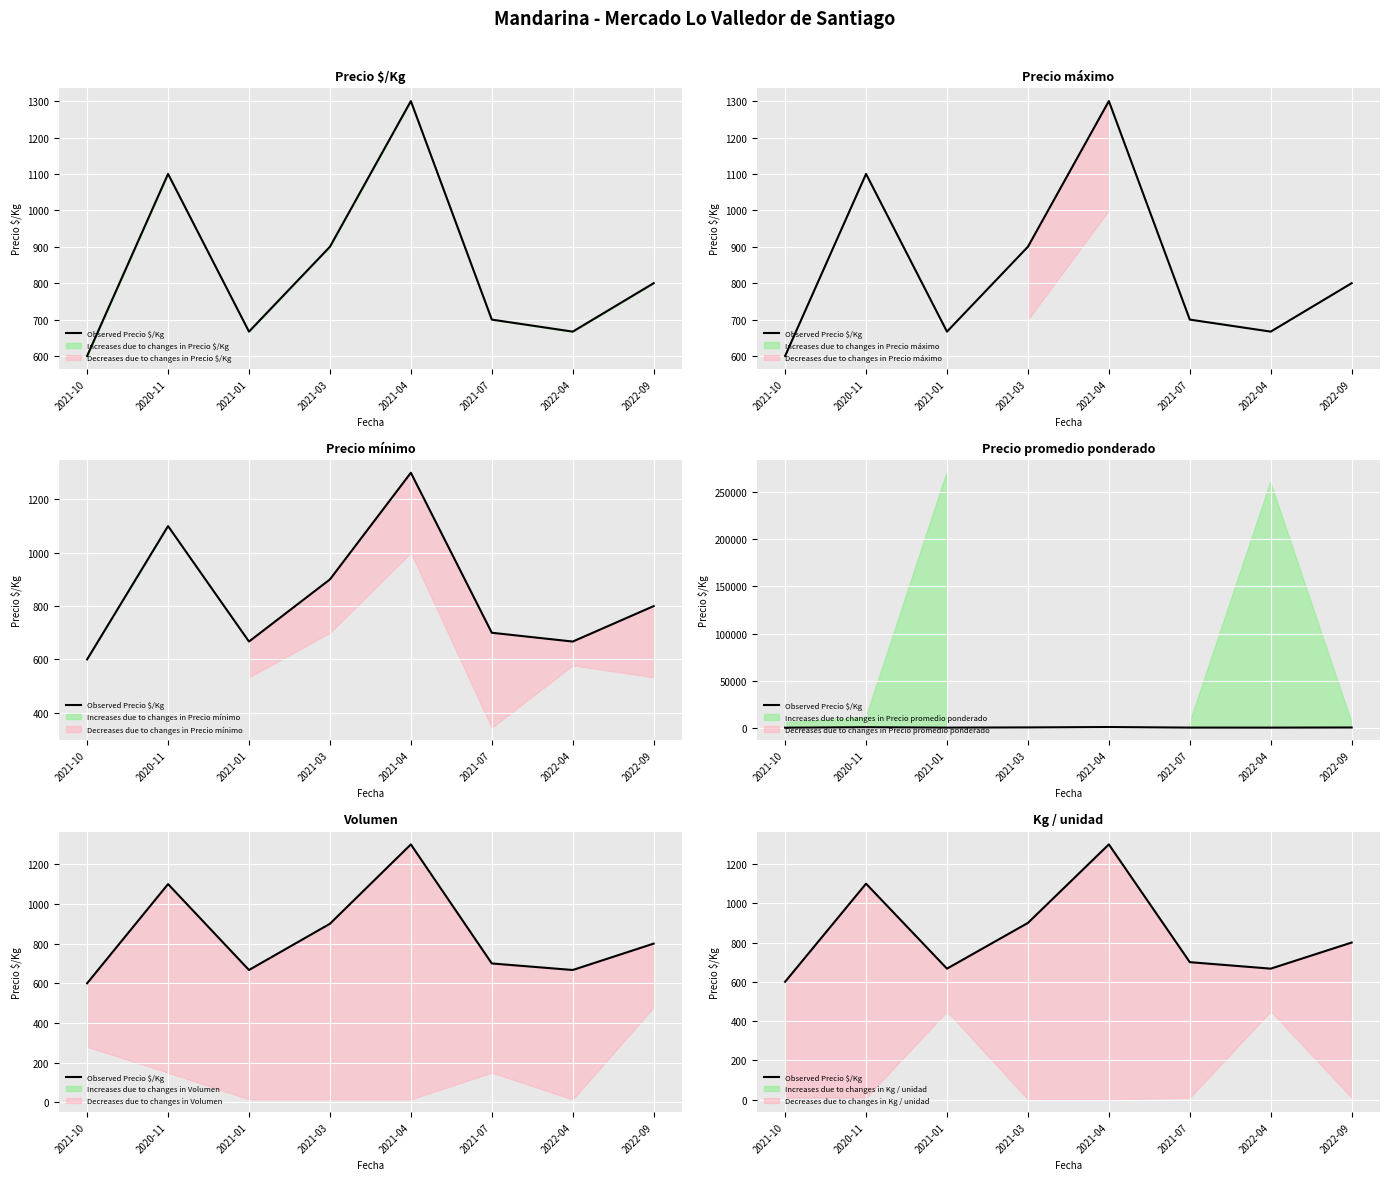

Where does the data first go above 800?

2020-11